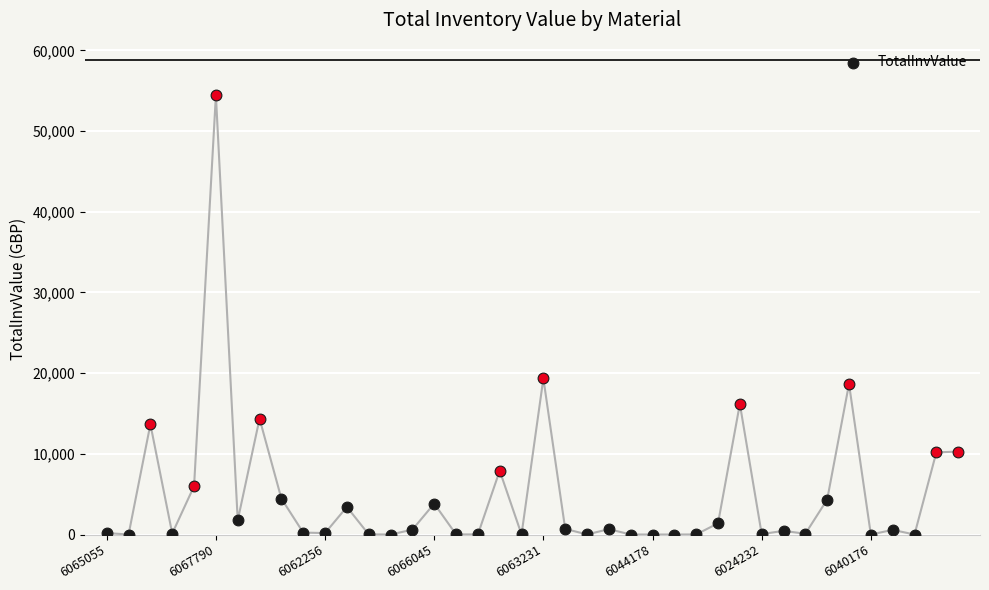

Which has a higher value, 6058351 or 6040176?

6058351